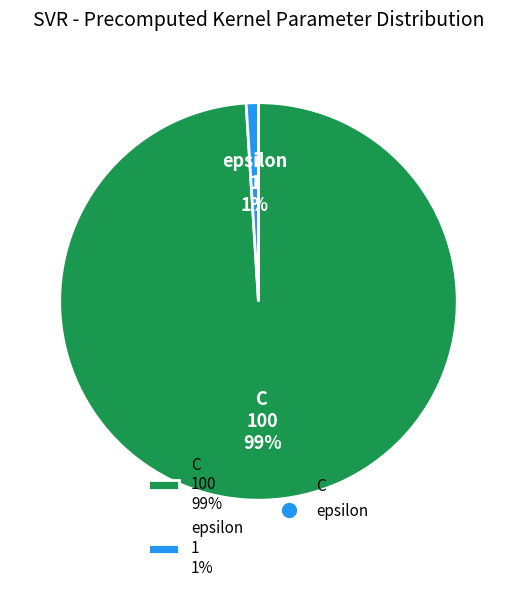

Is the sum of C 100 99% and epsilon 1 1% greater than half?

Yes